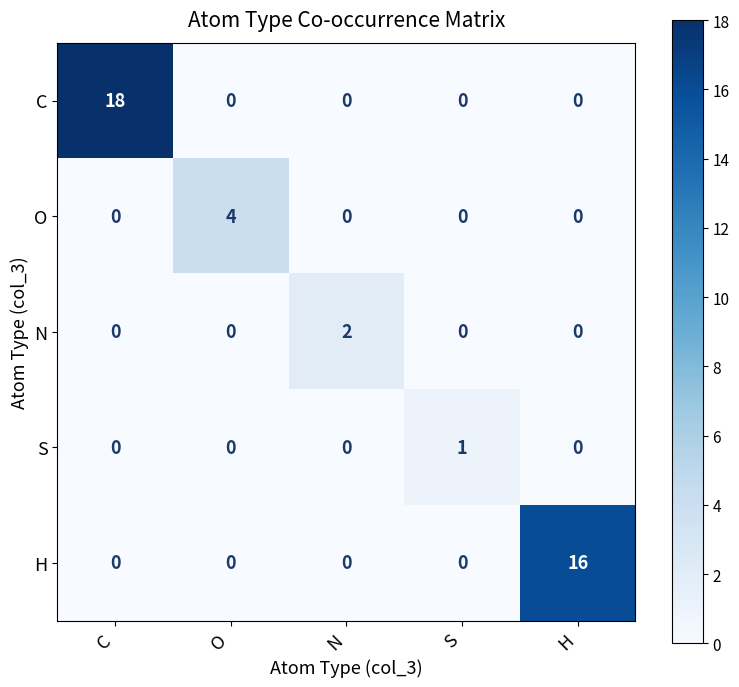

How many values in the H series exceed 0?

1